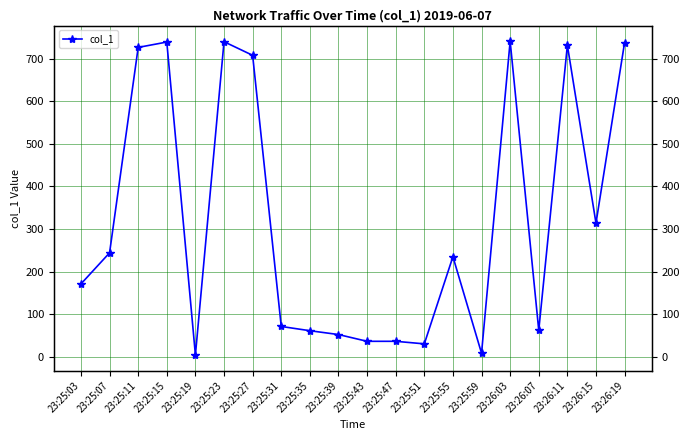

Is it true that the value at 23:25:19 is 4.0?

True